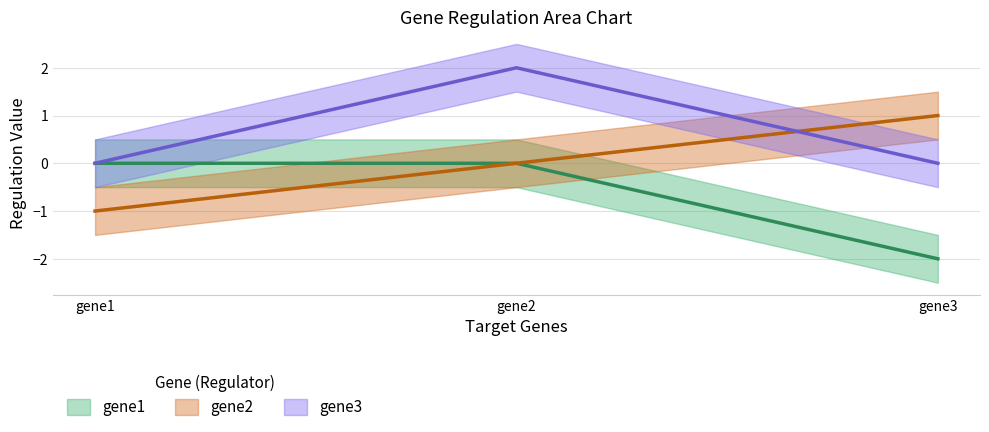

How many gene1 values are between -2 and 0?

3